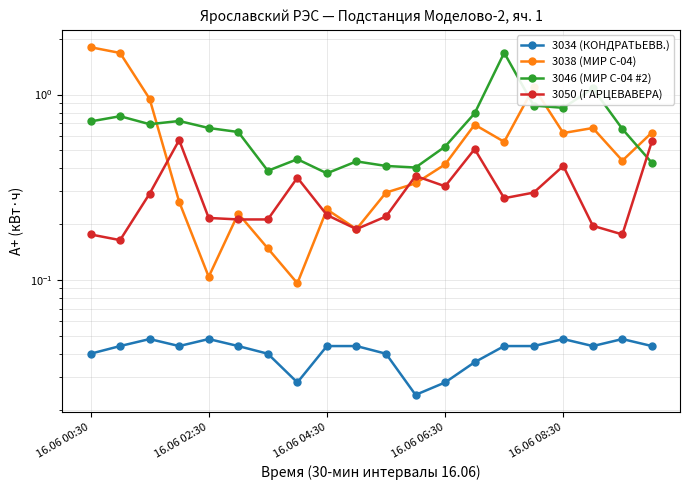

Is it true that 3050 (ГАРЦЕВАВЕРА) equals 0.2 at 7?

False